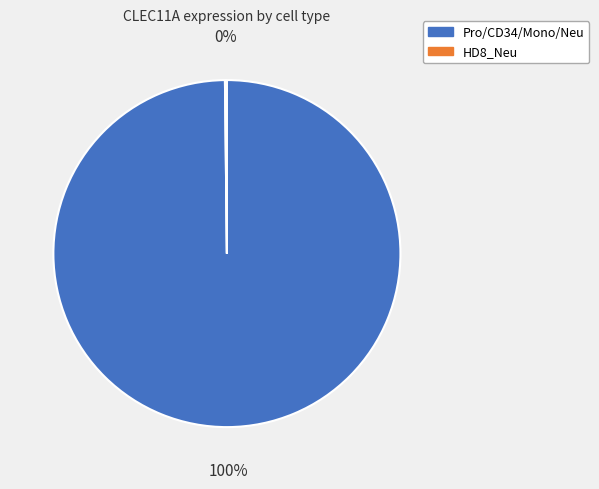

Is there a majority slice in this chart?

Yes